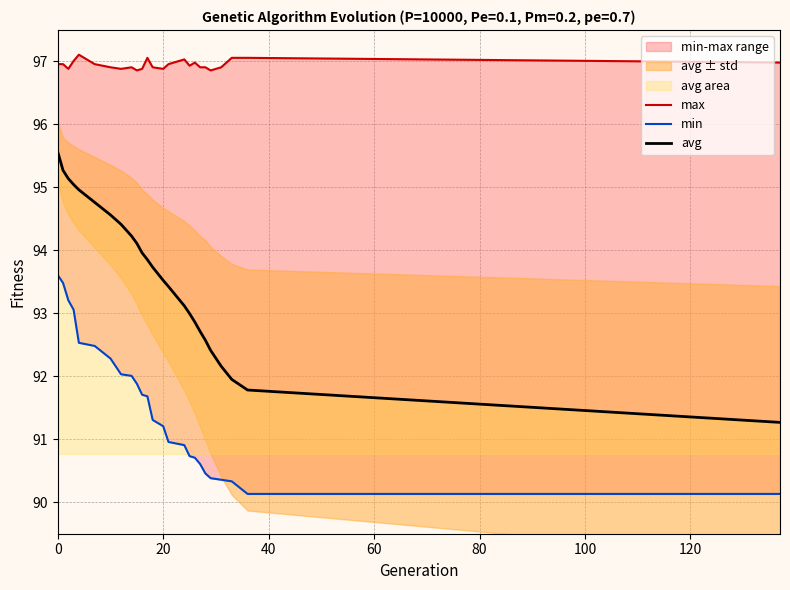

How many lines are shown in the chart?

3